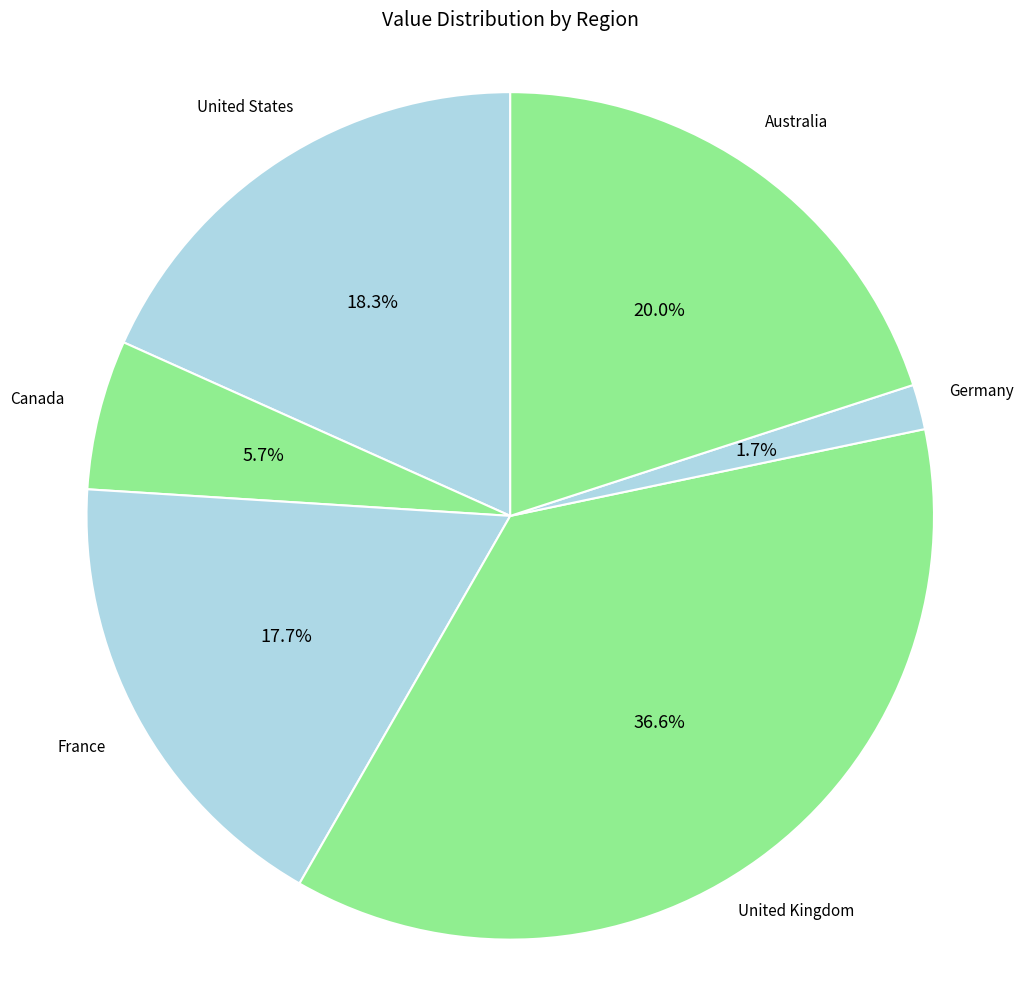

Which slice is the smallest?

Germany